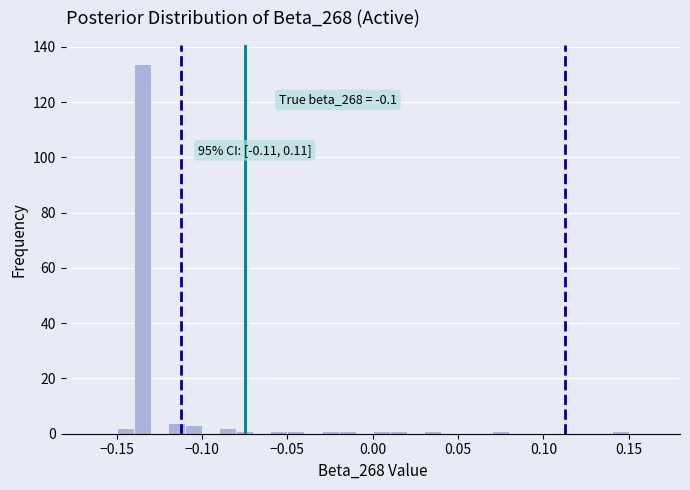

Around what value on the x-axis is the tallest bar? Give the approximate position of its centre, as read against the axis.

-0.135